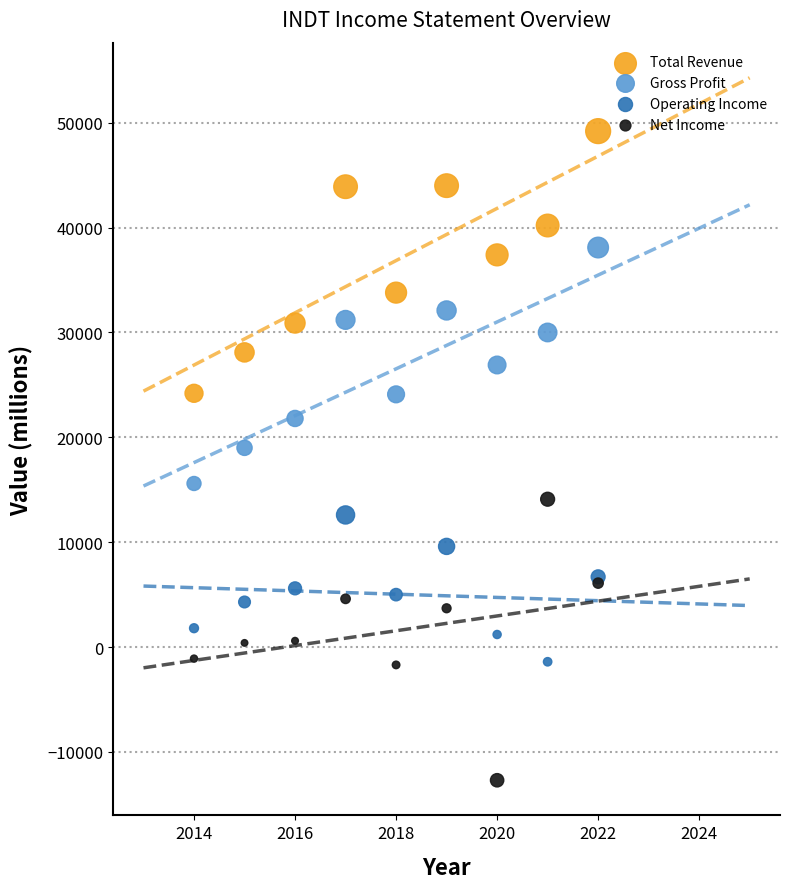

Which series reaches the minimum Y coordinate?

Net Income